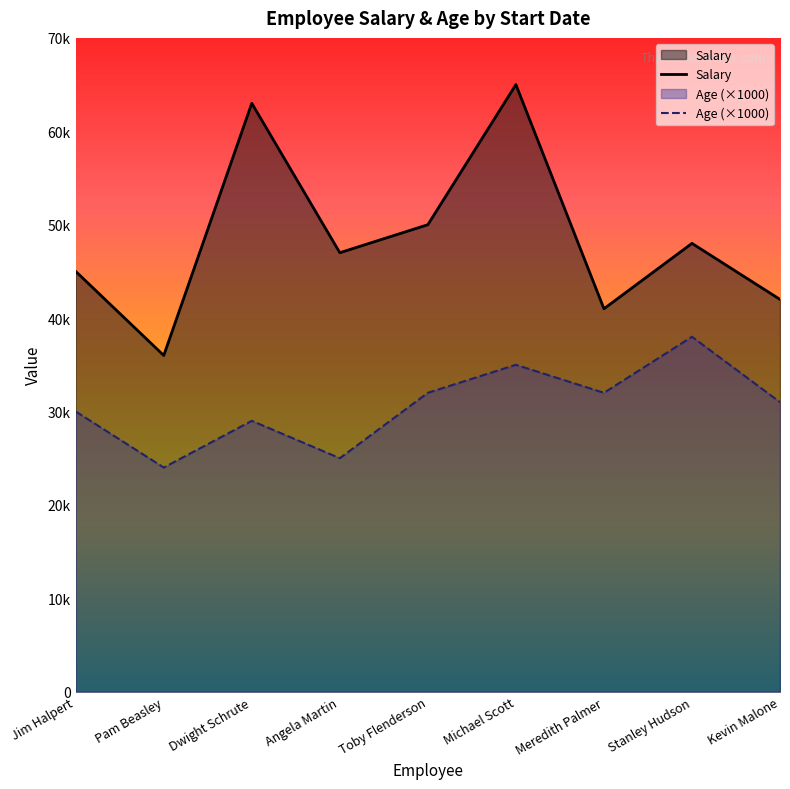

In Salary, how many points are lower than both neighbors (excluding endpoints)?

3